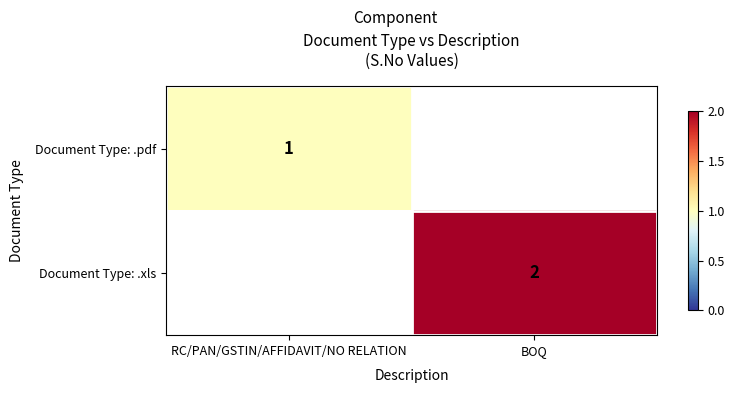

The value of Document Type: .xls at BOQ is 2. True or false?

True